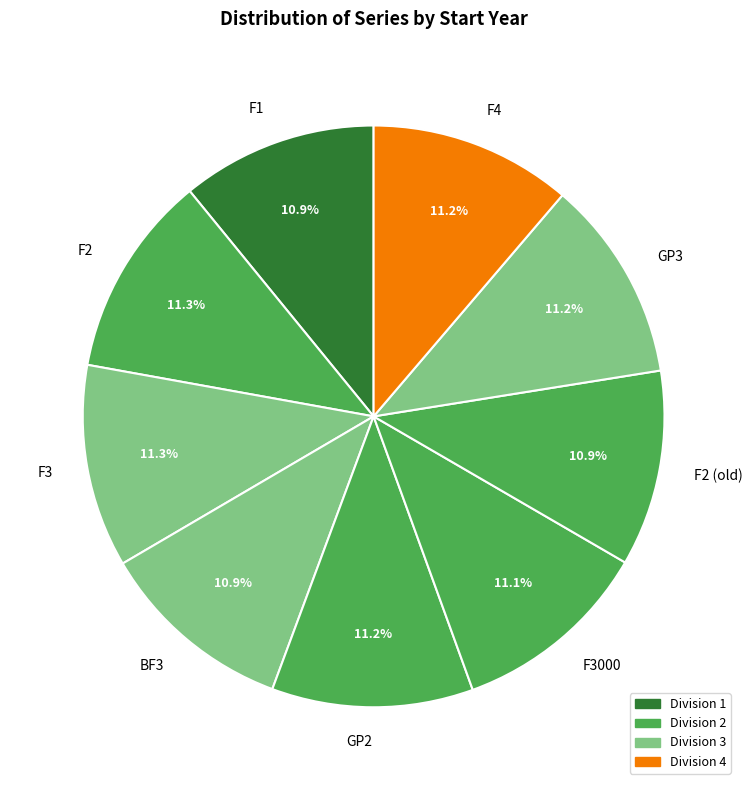

Approximately how many times larger is the value at F4 compared to F2 (old)?

1.0